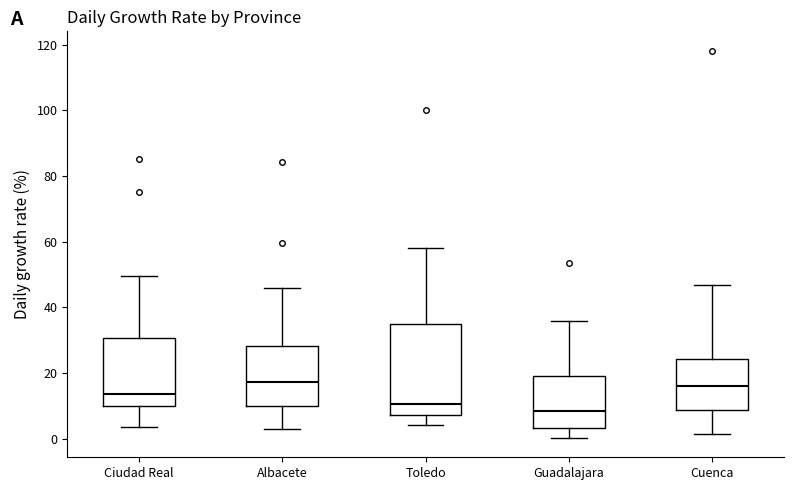

Reading left to right, read every box against the y-axis: the position of its median line, the range the box covers, and the ends of its whiskers. The values are not printed on the chart, so give them approximately, as read against the axis.

Ciudad Real: median 14, box 10 to 30, whiskers 4 to 50
Albacete: median 18, box 10 to 28, whiskers 2 to 46
Toledo: median 10, box 8 to 34, whiskers 4 to 58
Guadalajara: median 8, box 4 to 20, whiskers 0 to 36
Cuenca: median 16, box 8 to 24, whiskers 2 to 46